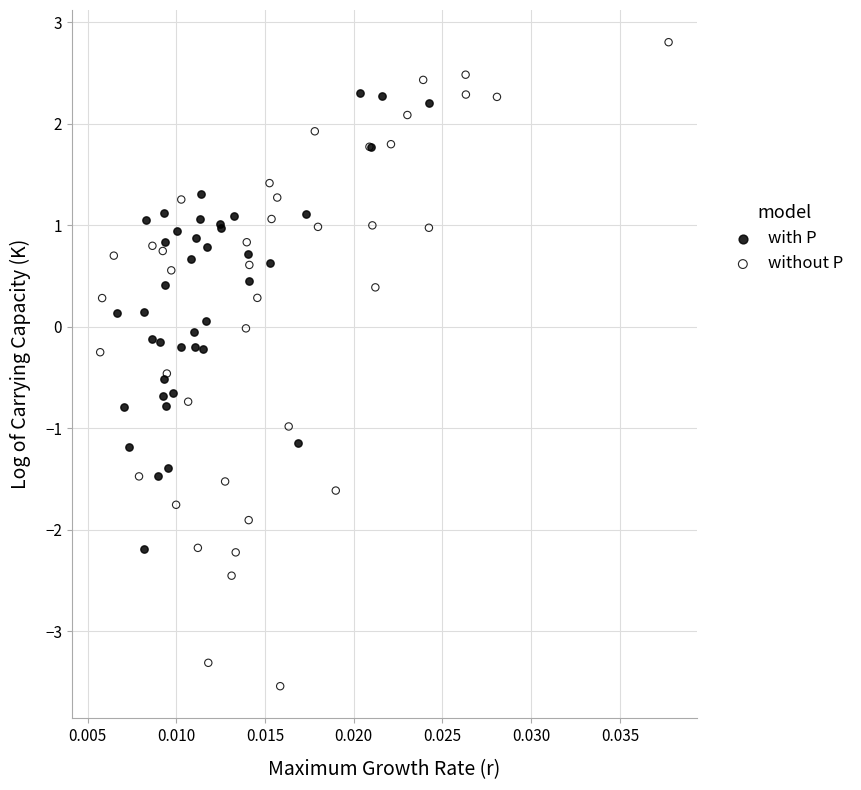

Which series contains the lowest Y value?

without P